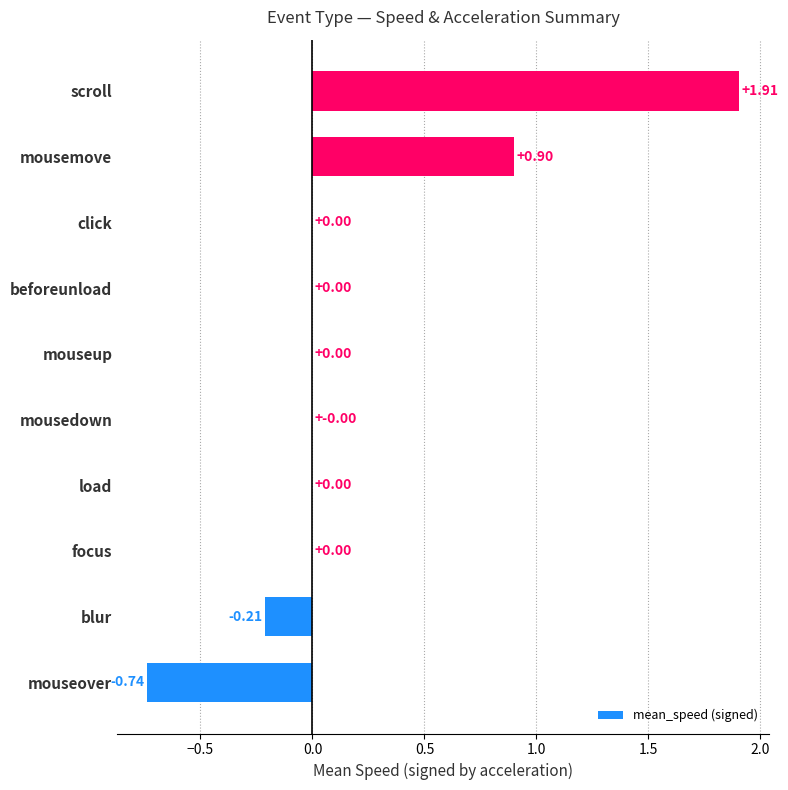

What is the sum of all values?

1.9